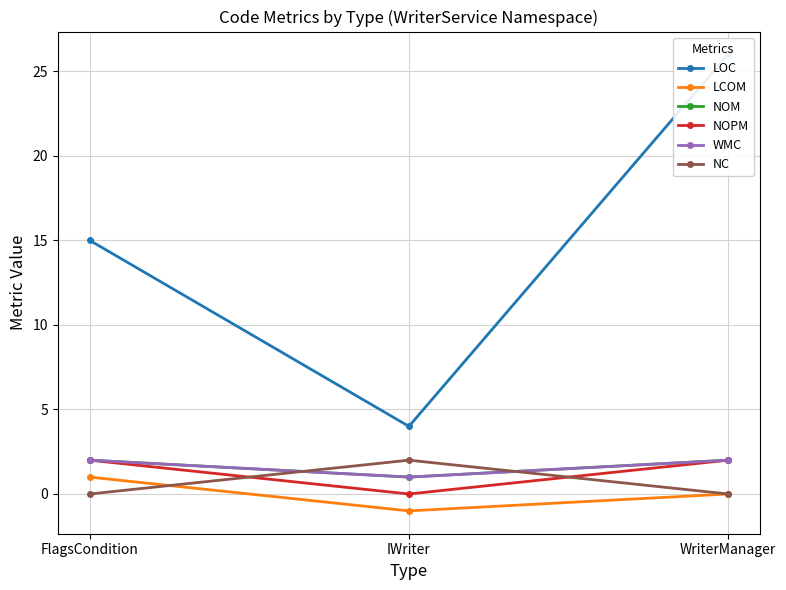

How many data points in LOC are less than 15?

1